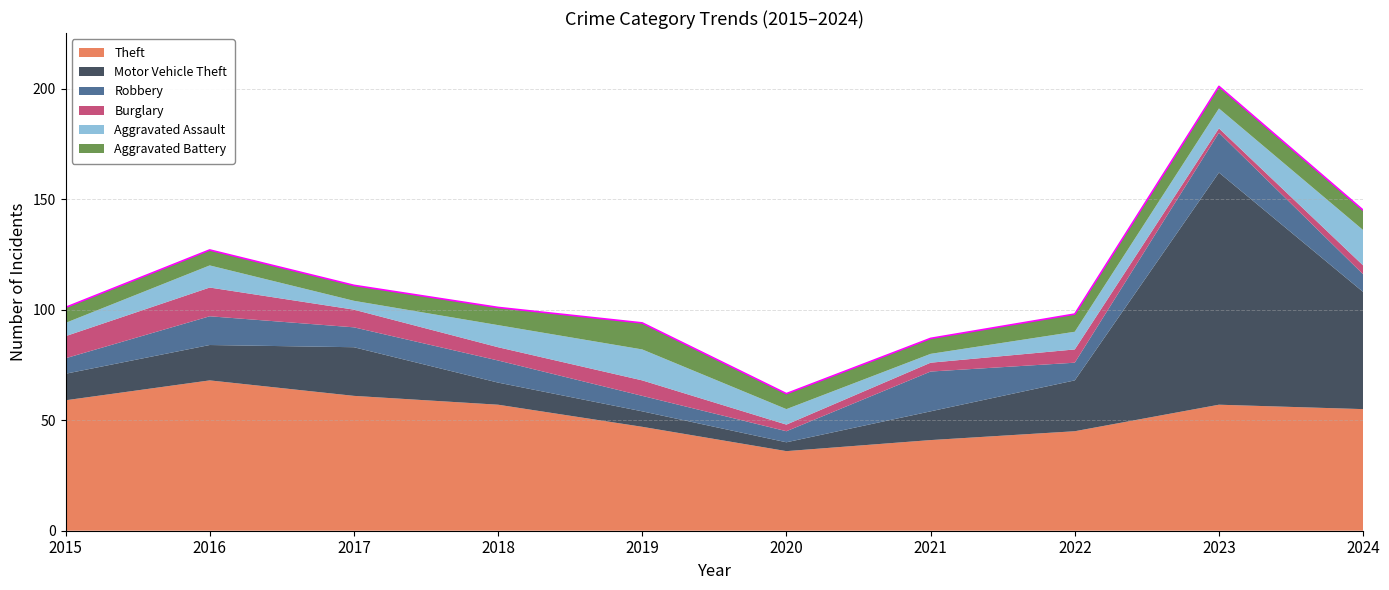

Between 2016 and 2024, which series saw the biggest shift?

Motor Vehicle Theft